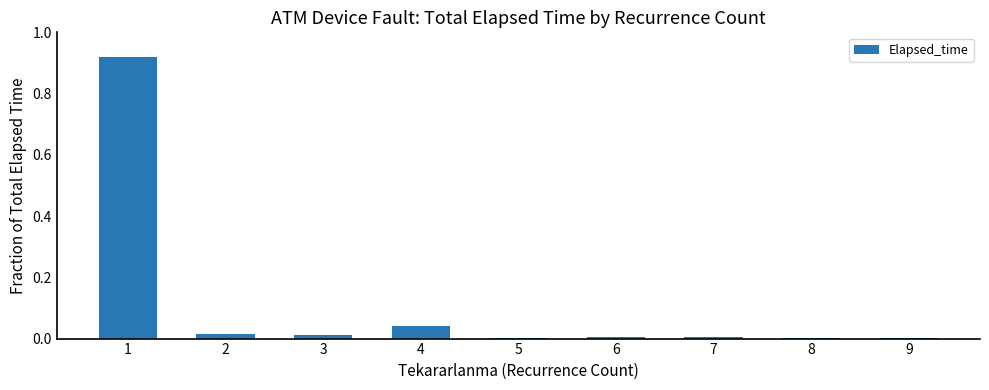

What is the sum of all values?

1.0